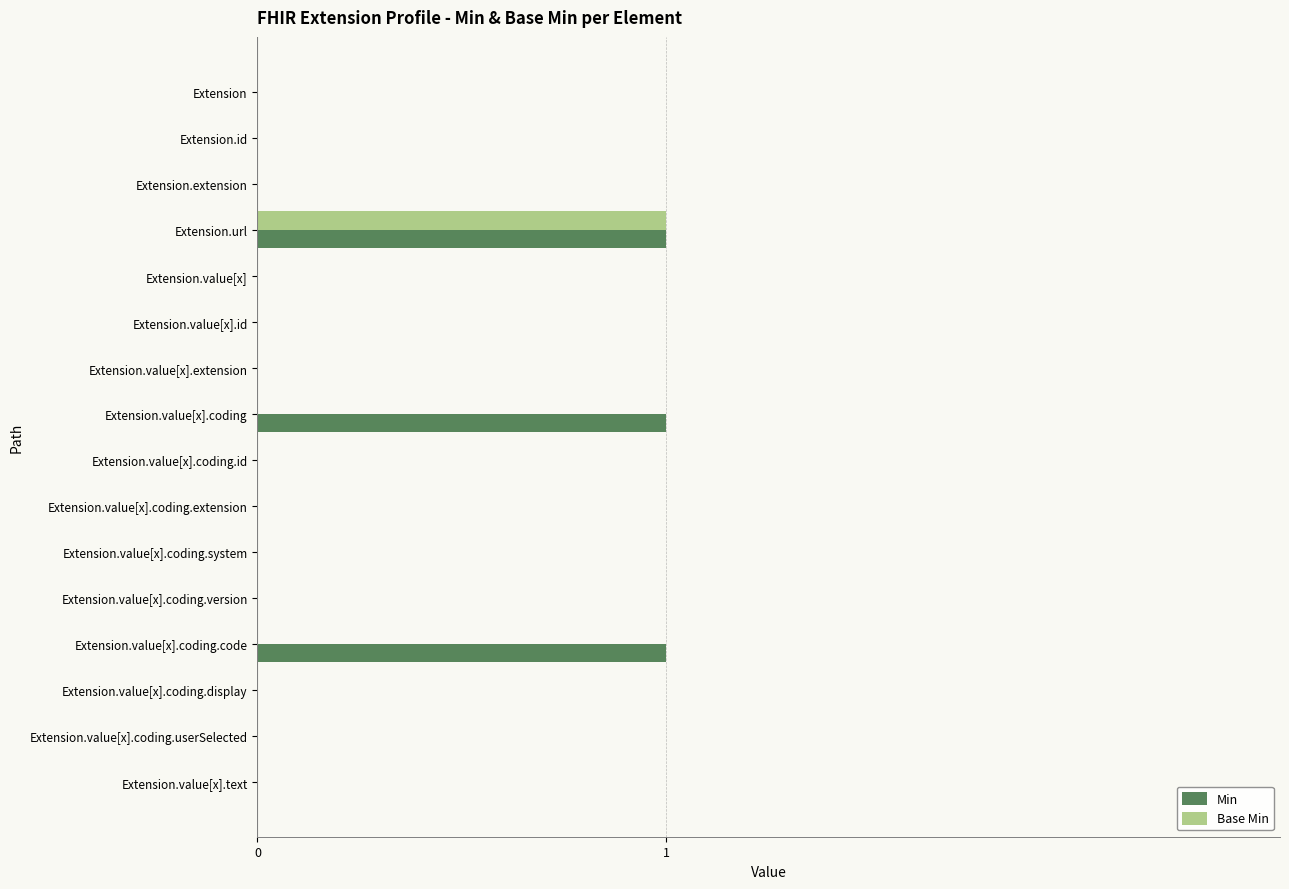

How many Base Min values are between 0 and 1?

16